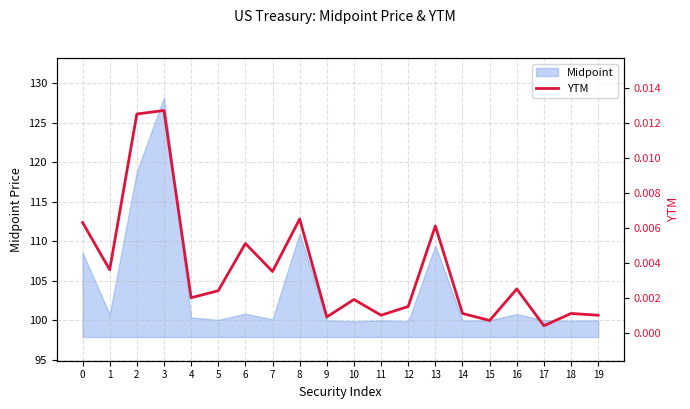

List the labels in order of value, smallest first.

17, 15, 9, 11, 19, 14, 18, 12, 10, 4, 5, 16, 7, 1, 6, 13, 0, 8, 2, 3